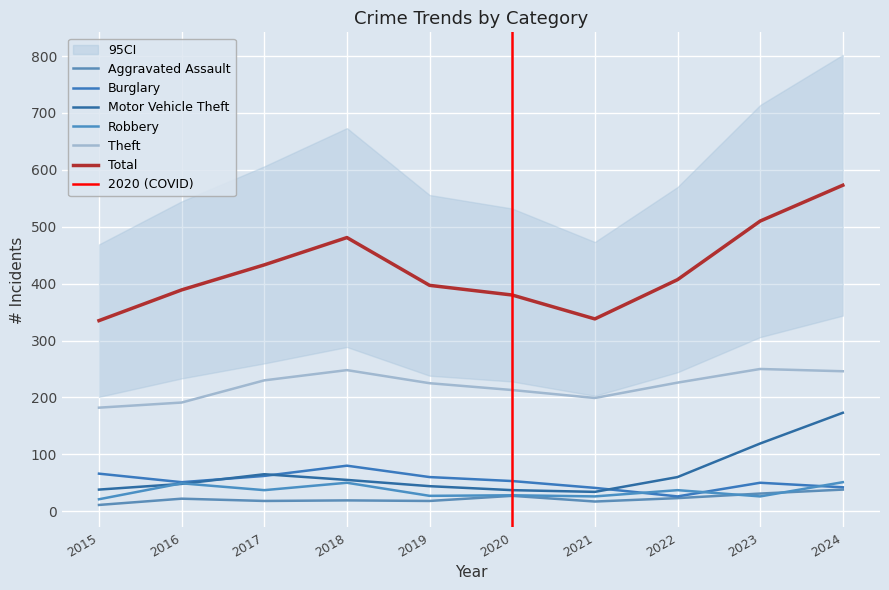

List the series in order of their peak value, highest first.

Total, Theft, Motor Vehicle Theft, Burglary, Robbery, Aggravated Assault